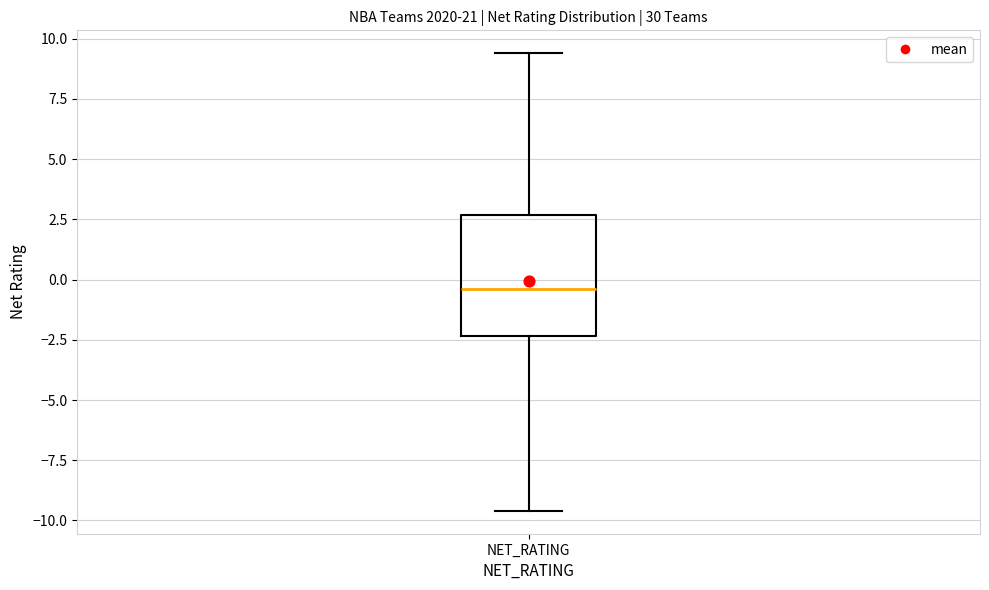

Transcribe this box plot: give where the median line is, the range the box spans, and where the two whiskers end, as read against the y-axis. The values are not printed on the chart, so give them approximately, as read against the axis.

median -0.5, box -2.5 to 2.5, whiskers -9.5 to 9.5